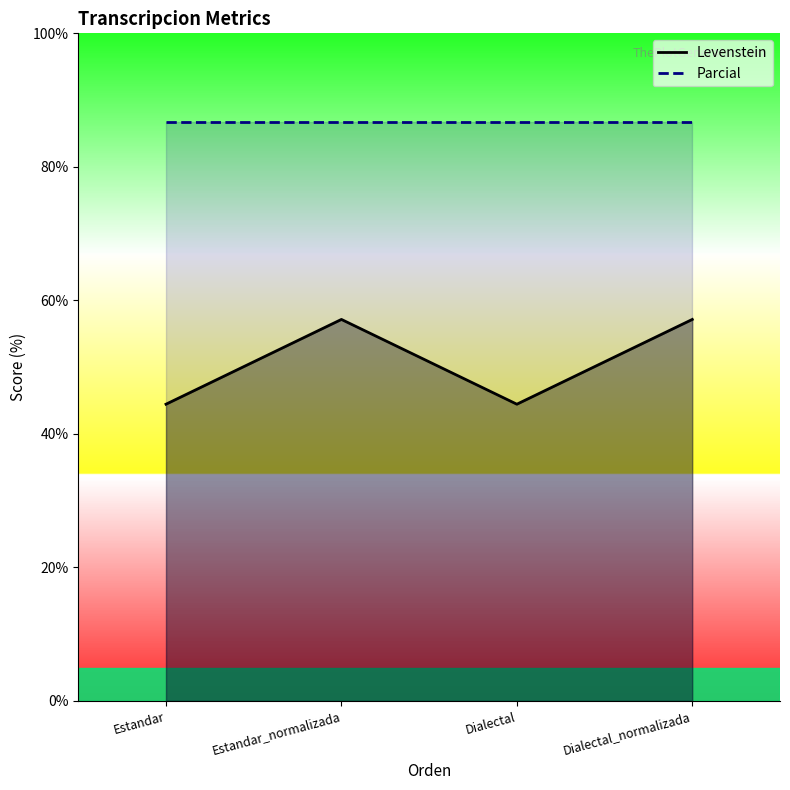

How many interior local valleys (lower than both neighbors) does the data have?

1